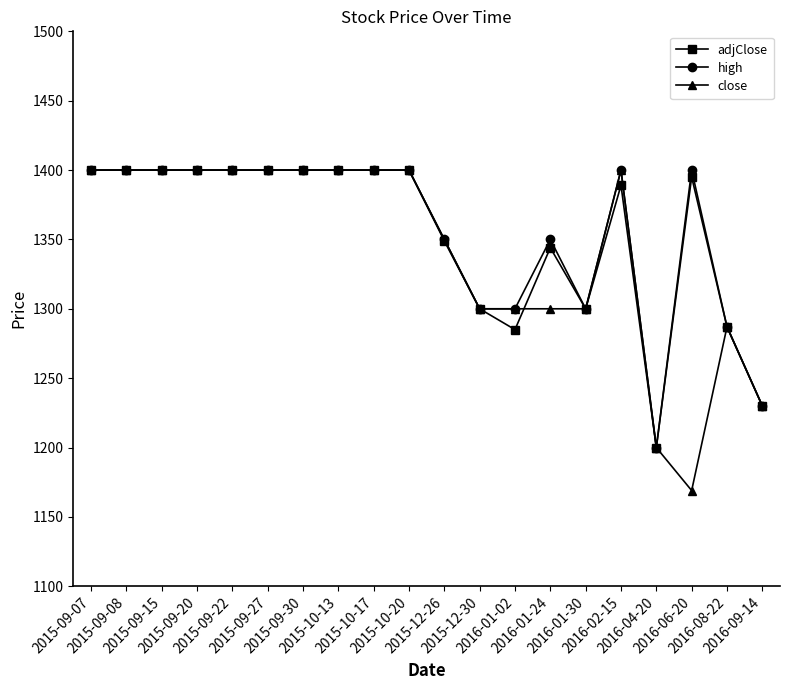

What is the value of the high point at the 10th from the left?

1400